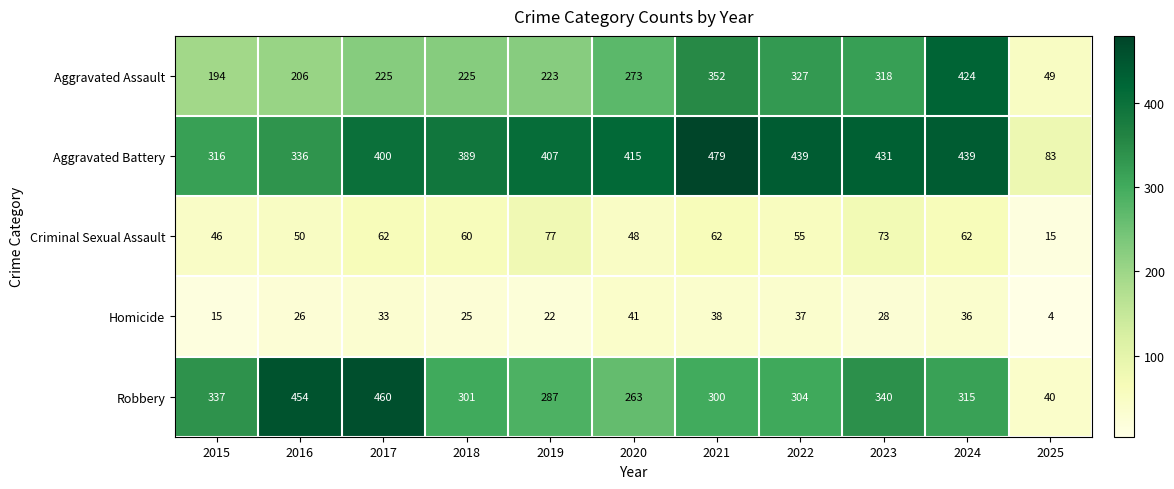

Read the Robbery value at 2024.

315